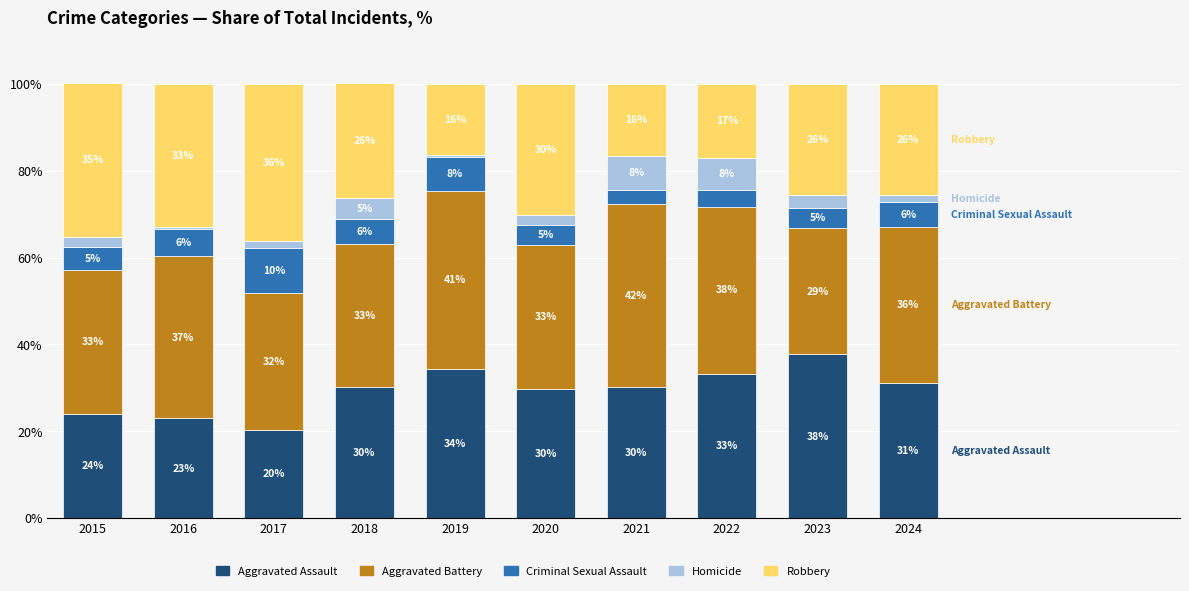

Are the bars horizontal?

No